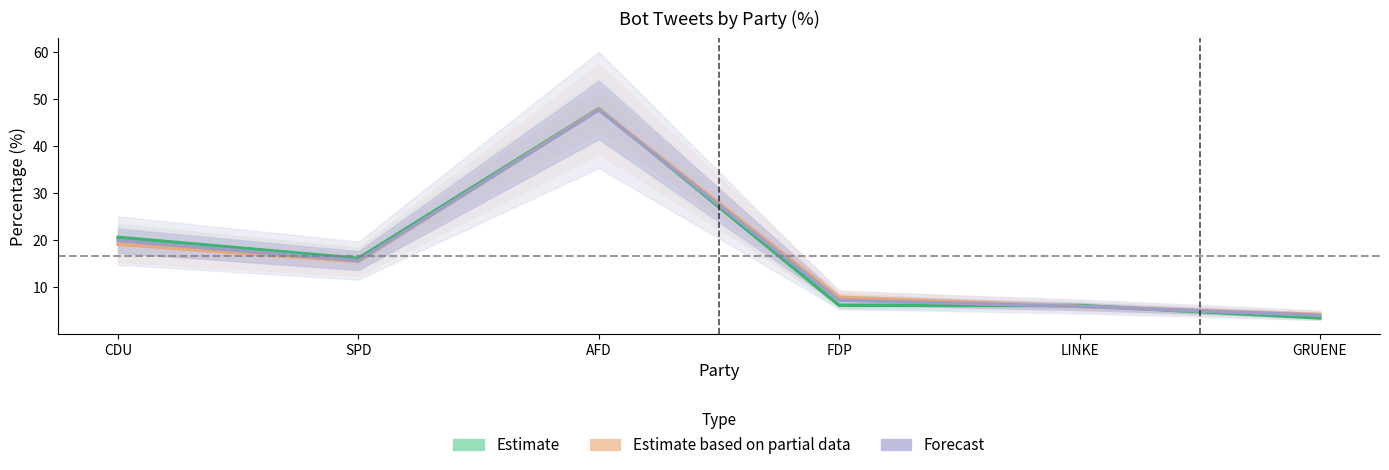

True or false: Forecast and Estimate based on partial data cross at least once.

True